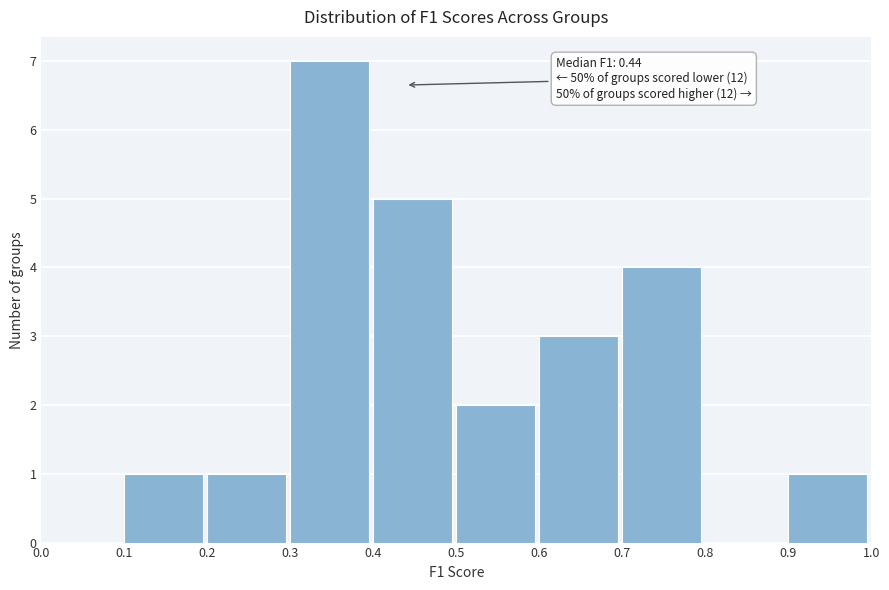

Over which range of the x-axis is the bar tallest?

0.3 to 0.4